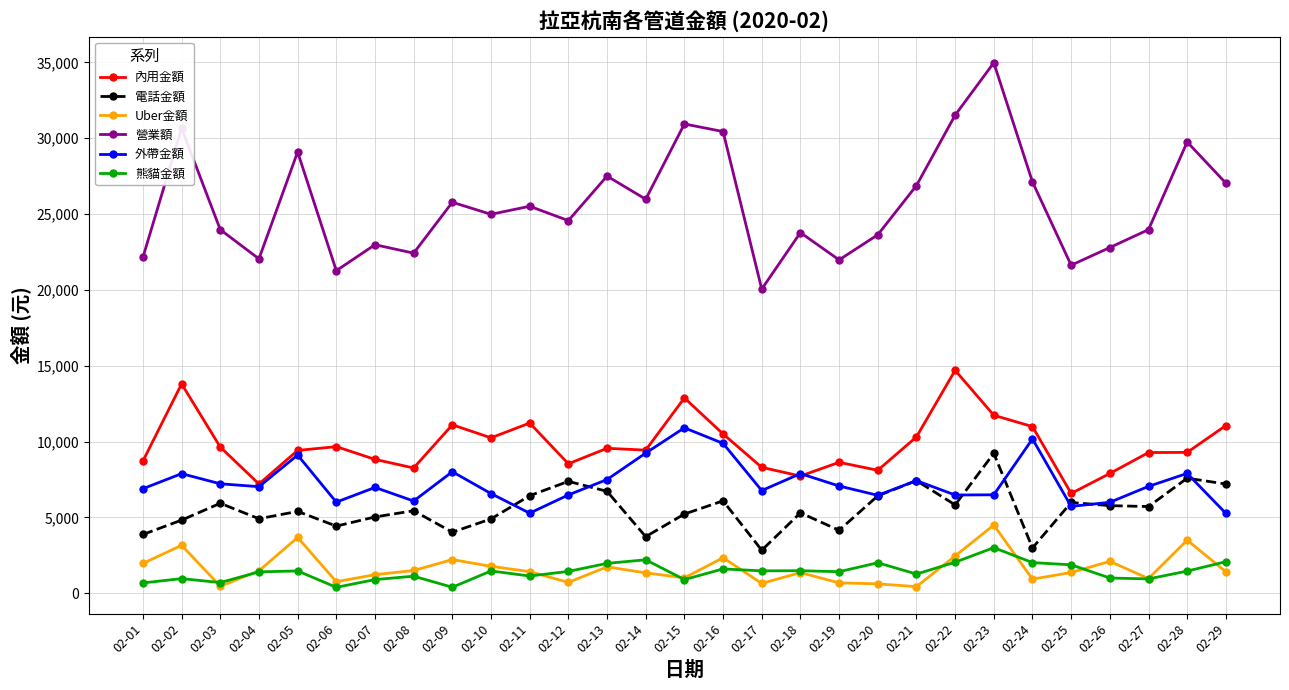

How many series are shown in this chart?

6